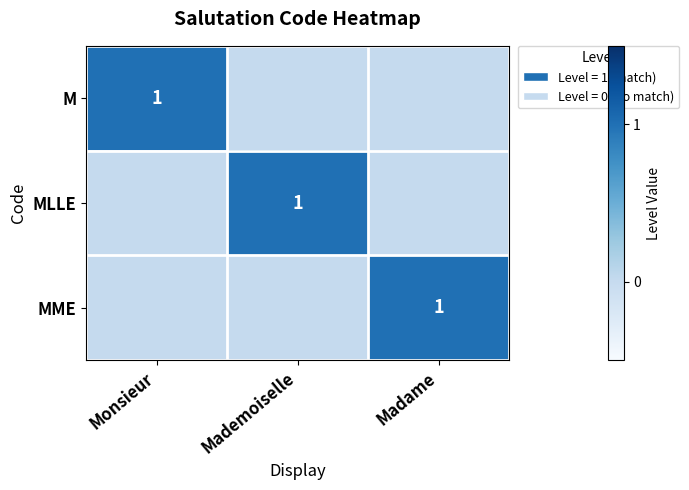

How many values in the MME series exceed 0?

1